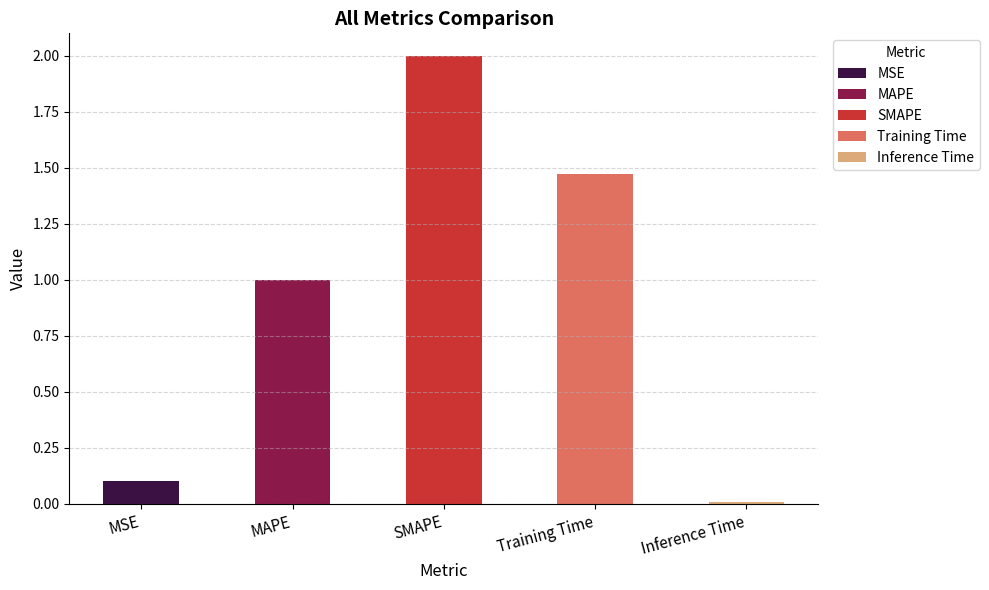

Reading left to right, transcribe all the data shown in this chart.

MSE=0.1	MAPE=1.0	SMAPE=2.0	Training Time=1.5	Inference Time=0.0